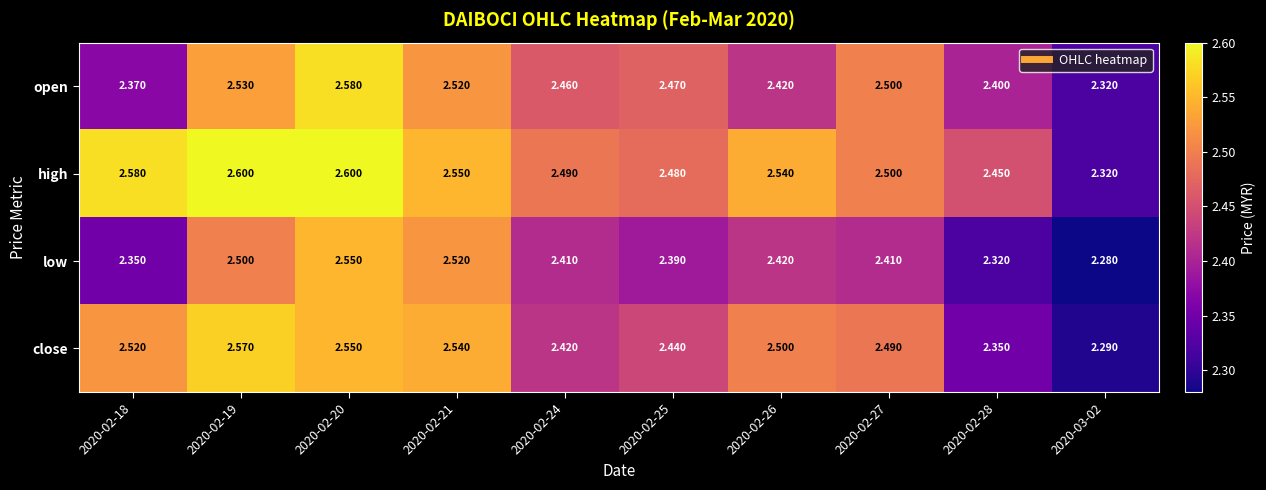

What is the total value across all series at 2020-03-02?

9.2